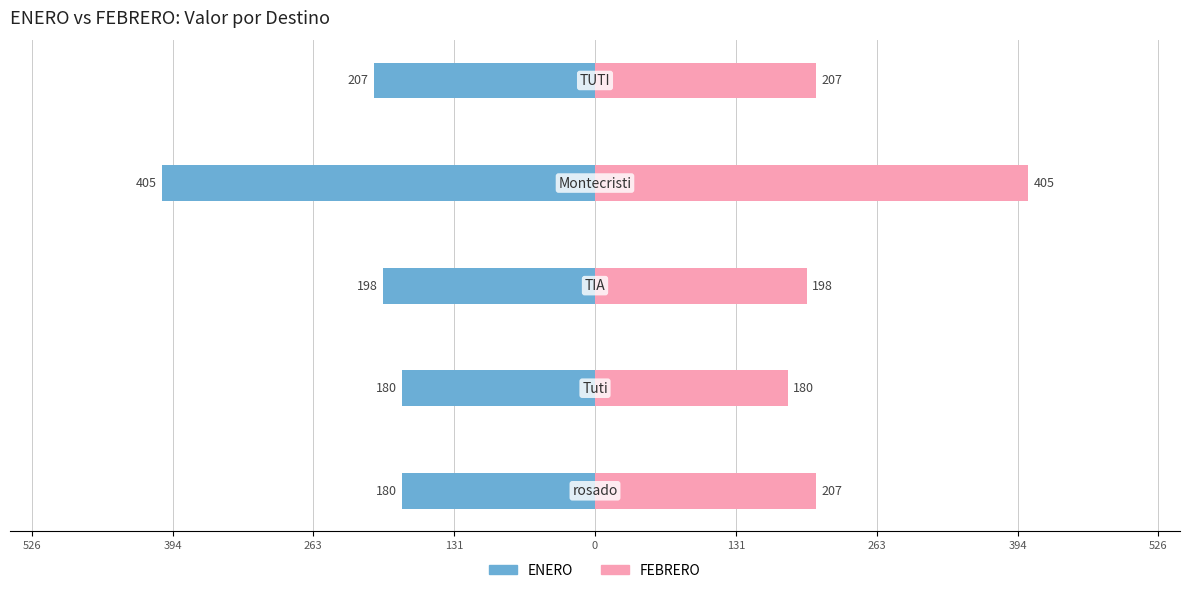

What is the value of the ENERO bar at the 4th from the left?

-405